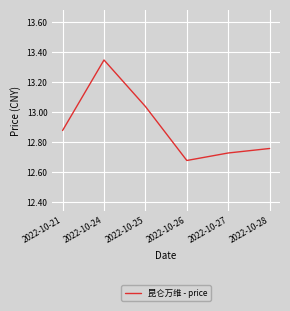

What is the sum of all values?

77.4